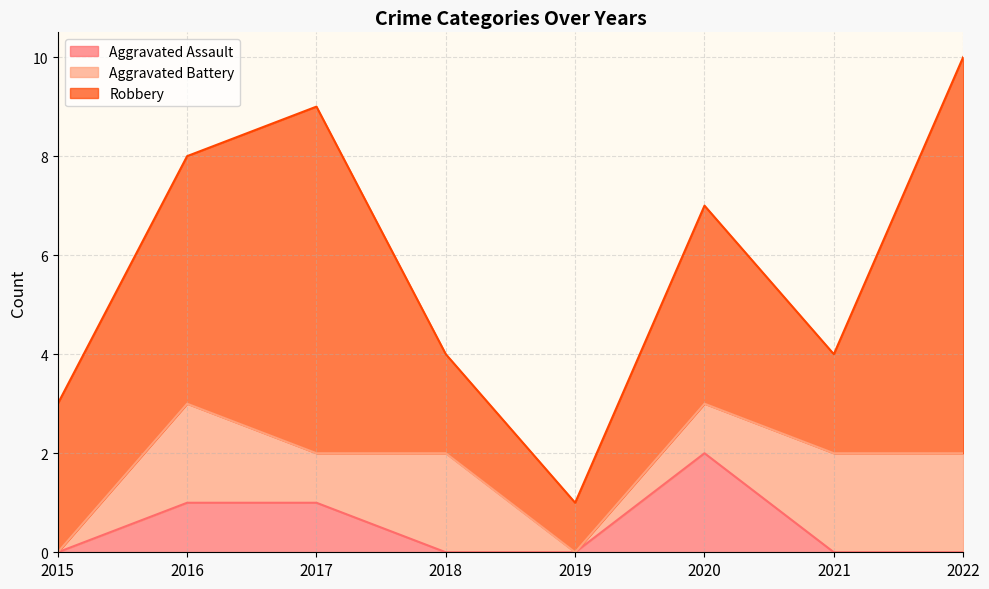

Which has a higher value, 2020 or 2018?

2020